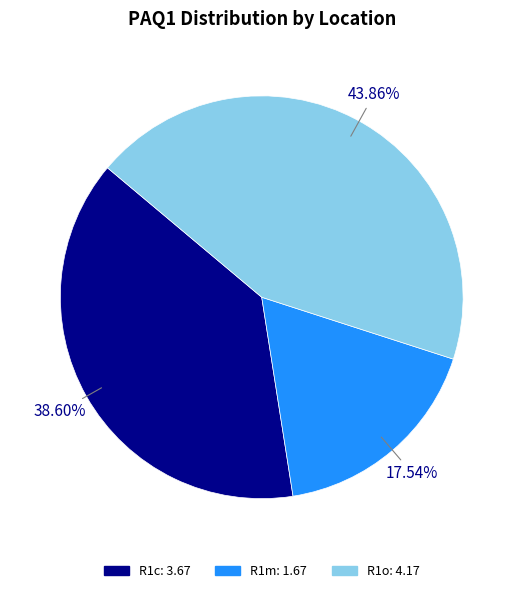

How many slices are in this pie chart?

3